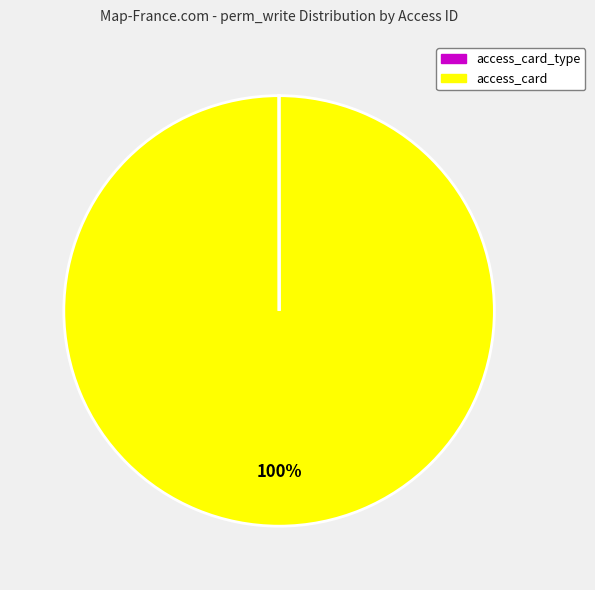

To the nearest percent, what percentage of the pie is access_card?

100%